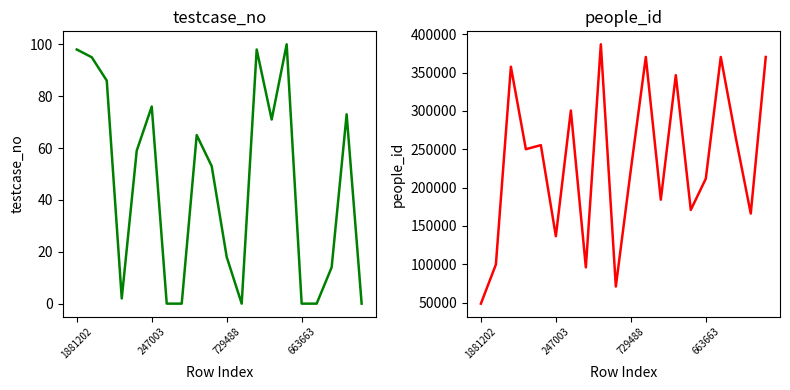

Does the chart display data point markers on the line(s)?

No